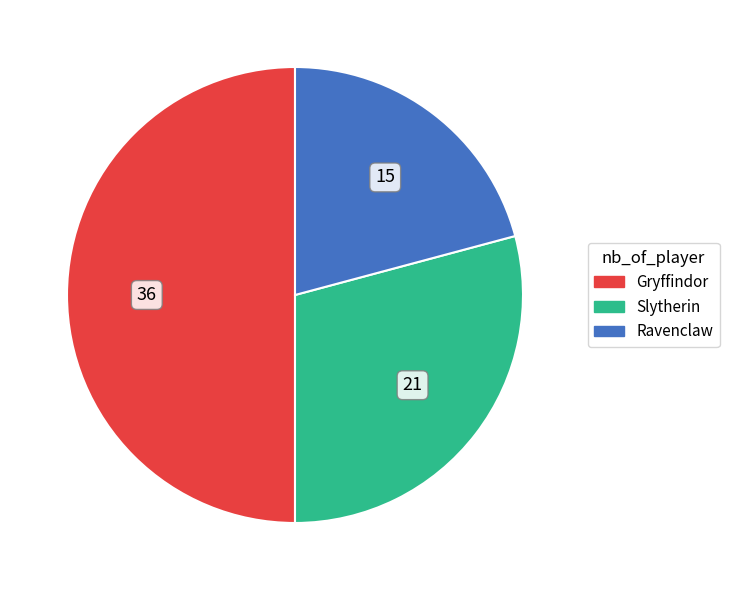

Which slice is the smallest?

Ravenclaw